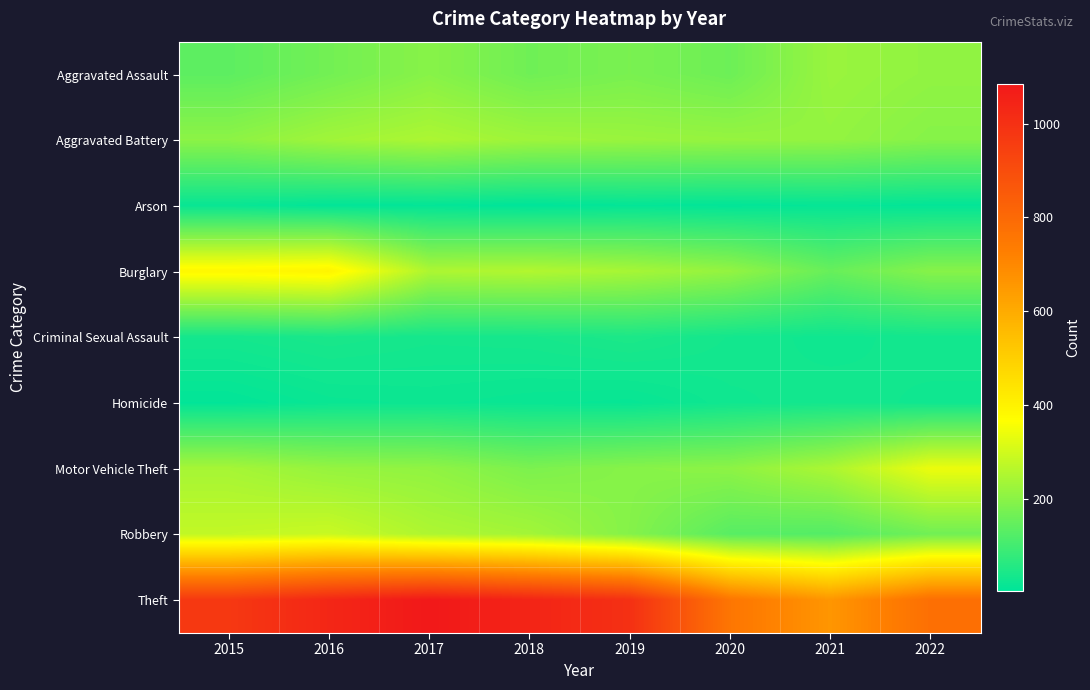

Reading right to left, transcribe all the data shown in this chart.

Aggravated Assault: 2022=210	2021=222	2020=160	2019=178	2018=164	2017=198	2016=168	2015=138
Aggravated Battery: 2022=196	2021=214	2020=217	2019=222	2018=229	2017=248	2016=232	2015=204
Arson: 2022=10	2021=14	2020=9	2019=12	2018=5	2017=11	2016=9	2015=18
Burglary: 2022=196	2021=152	2020=214	2019=241	2018=256	2017=250	2016=396	2015=385
Criminal Sexual Assault: 2022=33	2021=28	2020=34	2019=46	2018=38	2017=36	2016=42	2015=35
Homicide: 2022=29	2021=33	2020=29	2019=16	2018=19	2017=23	2016=20	2015=9
Motor Vehicle Theft: 2022=338	2021=248	2020=205	2019=197	2018=181	2017=210	2016=217	2015=240
Robbery: 2022=165	2021=123	2020=130	2019=194	2018=236	2017=251	2016=289	2015=279
Theft: 2022=780	2021=660	2020=756	2019=1001	2018=1042	2017=1084	2016=1035	2015=973